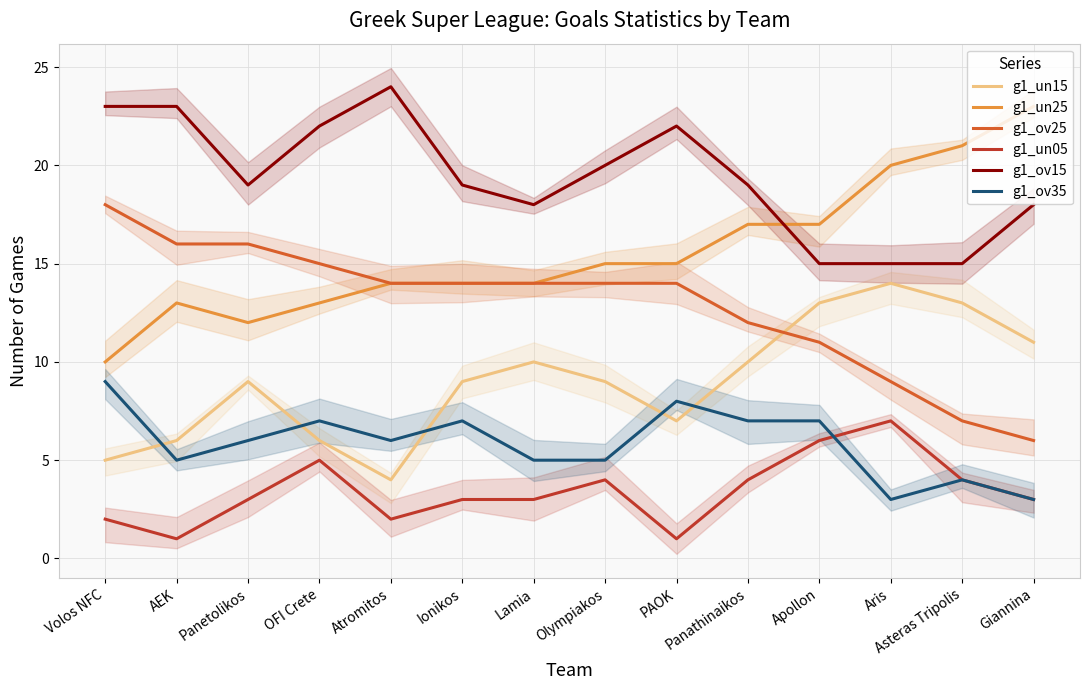

How many g1_un05 values are between 2 and 4?

9